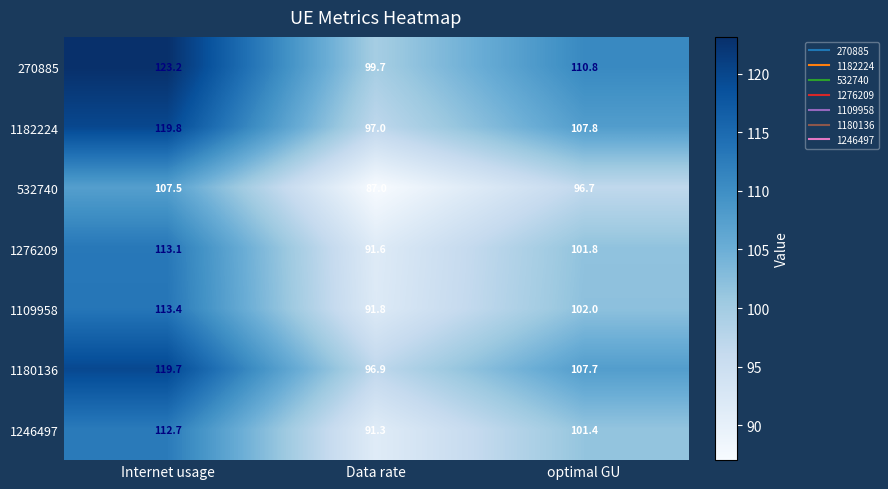

At which category does the chart reach its peak across all series?

Internet usage